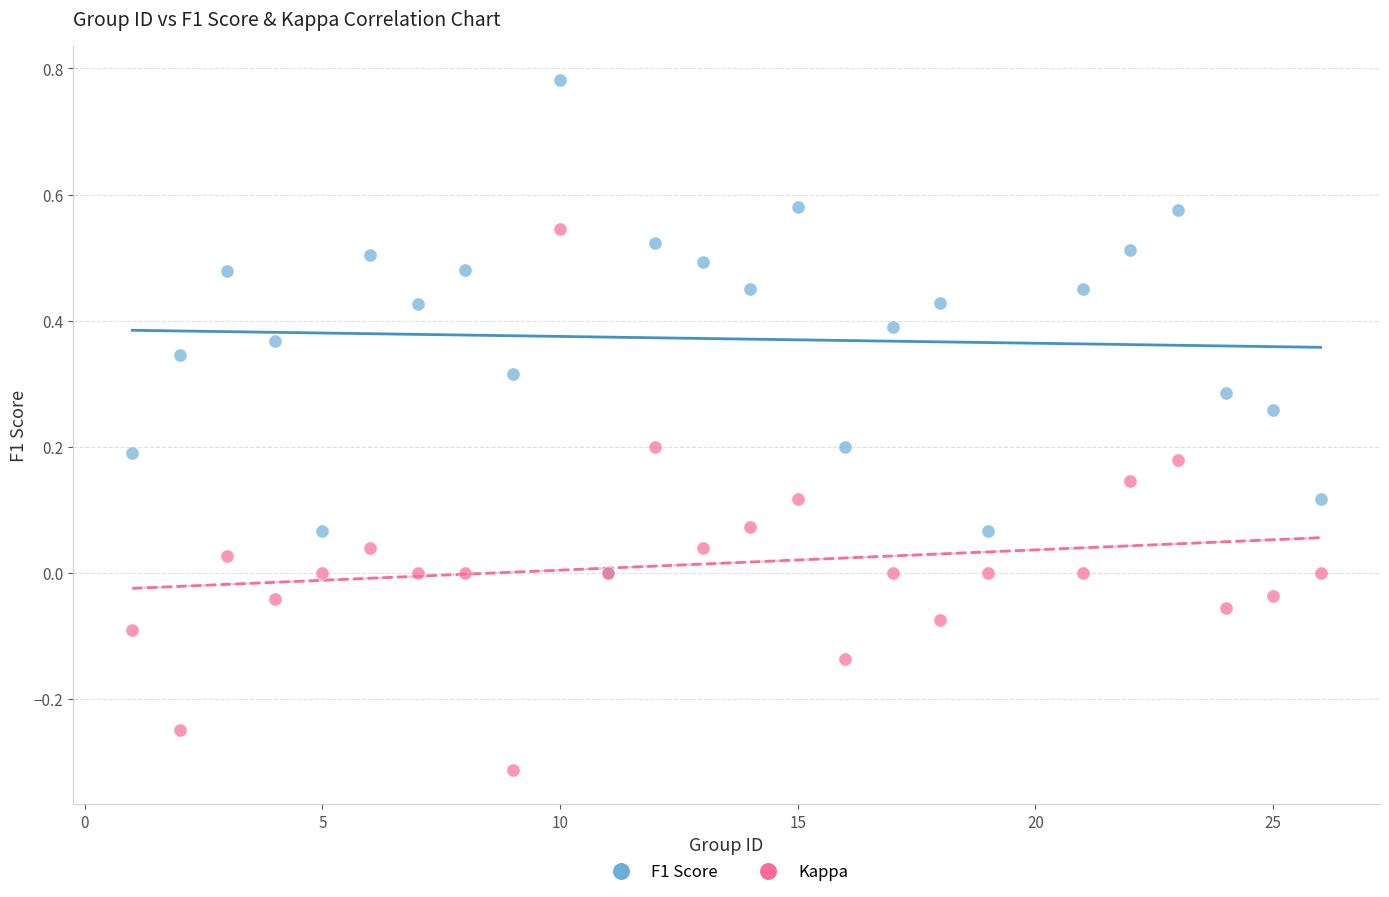

What are all the series names shown in the legend?

F1 Score, Kappa